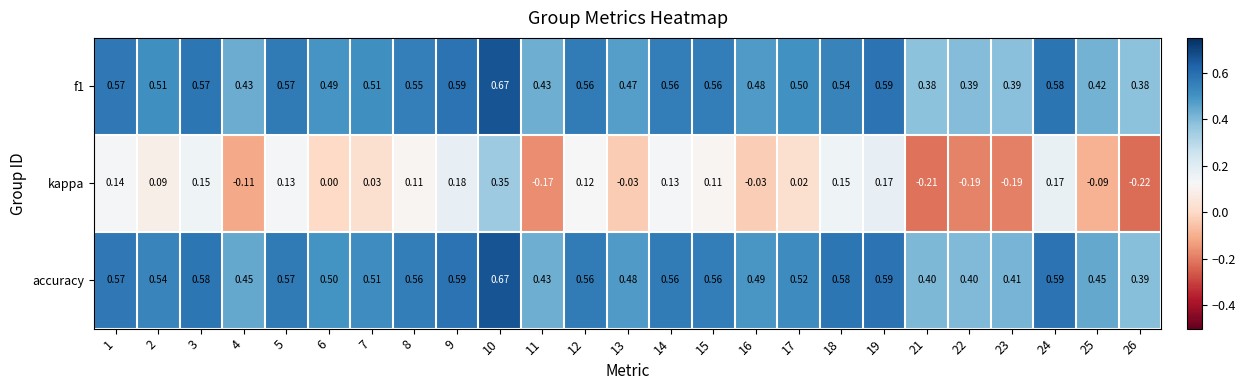

How many data points does each series have?

25